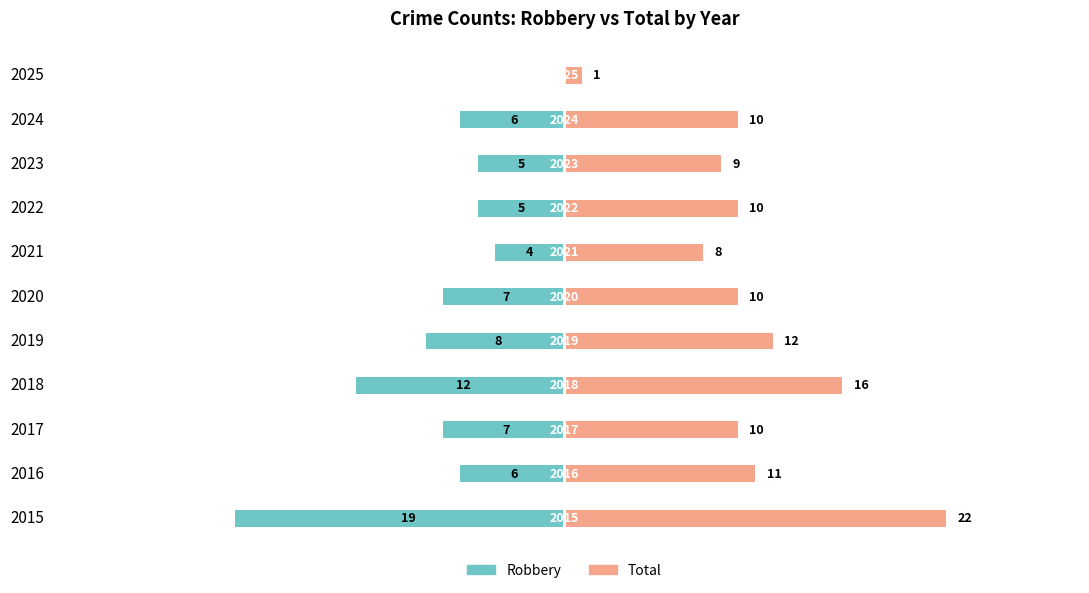

What is the average value of the Robbery series?

-7